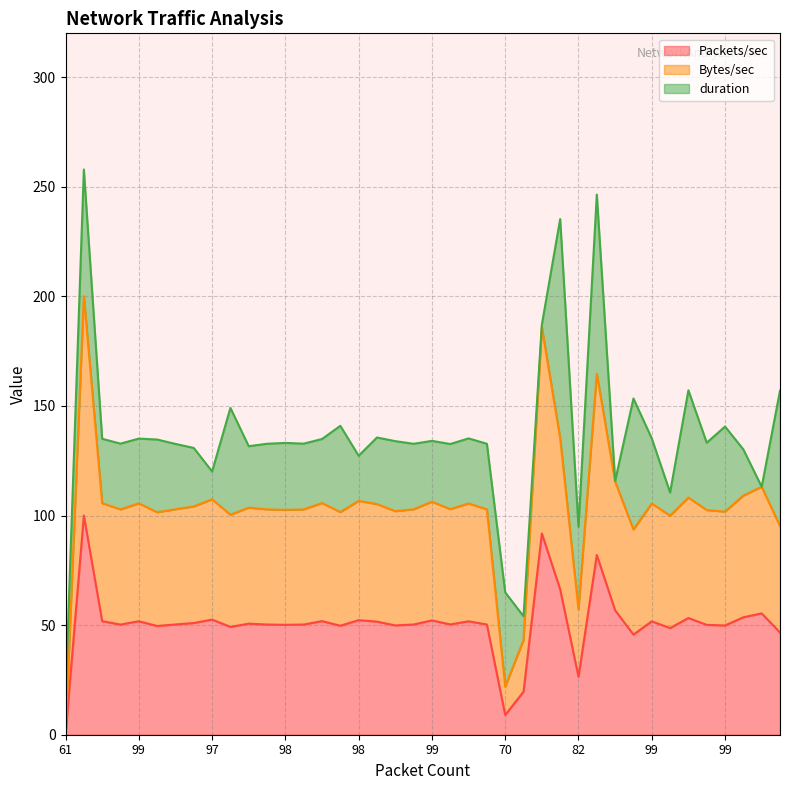

In Bytes/sec, how many points are higher than both neighbors (excluding endpoints)?

13